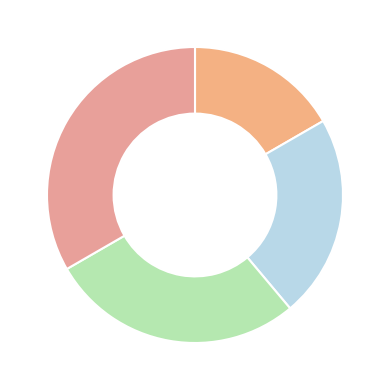

Count the number of slices in the pie.

4